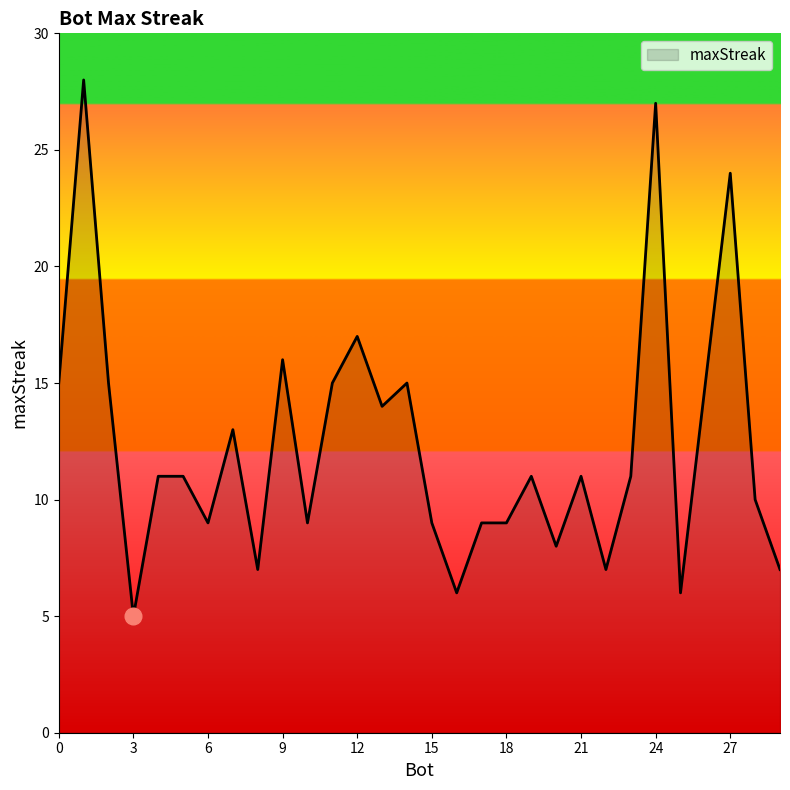

What is the smallest value displayed?

5